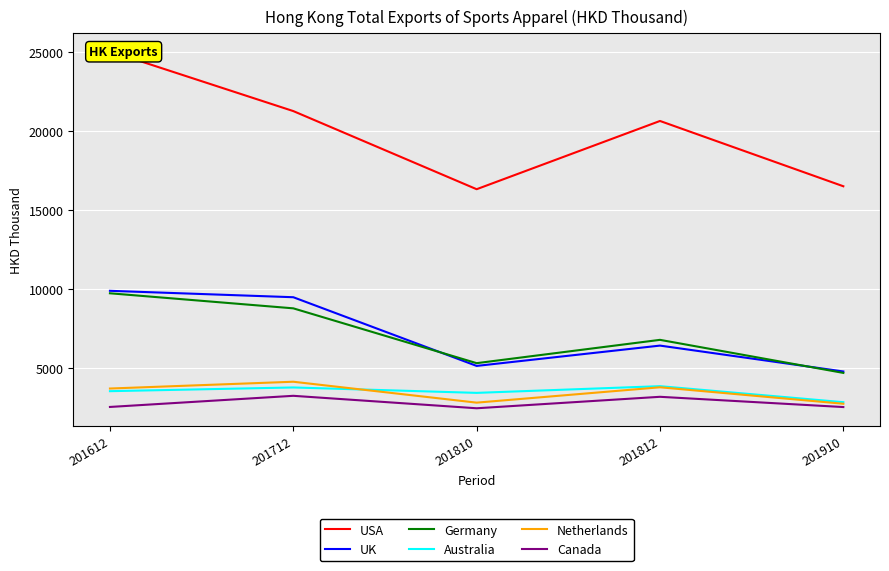

Rank the categories by Germany value from highest to lowest.

201612, 201712, 201812, 201810, 201910